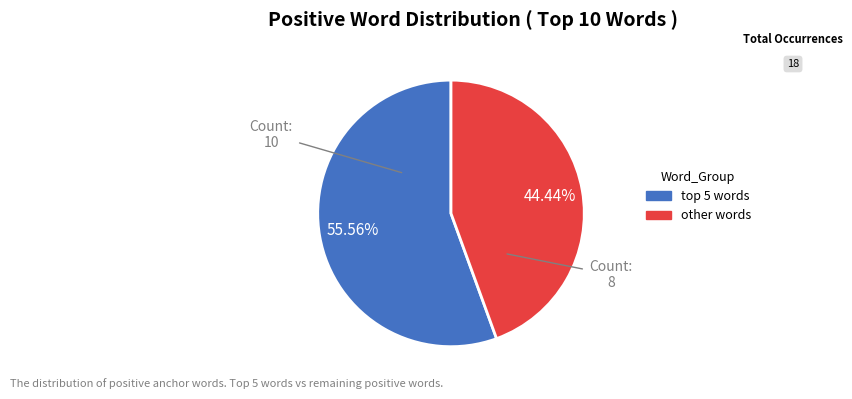

Is there any slice that represents more than half of the pie?

Yes